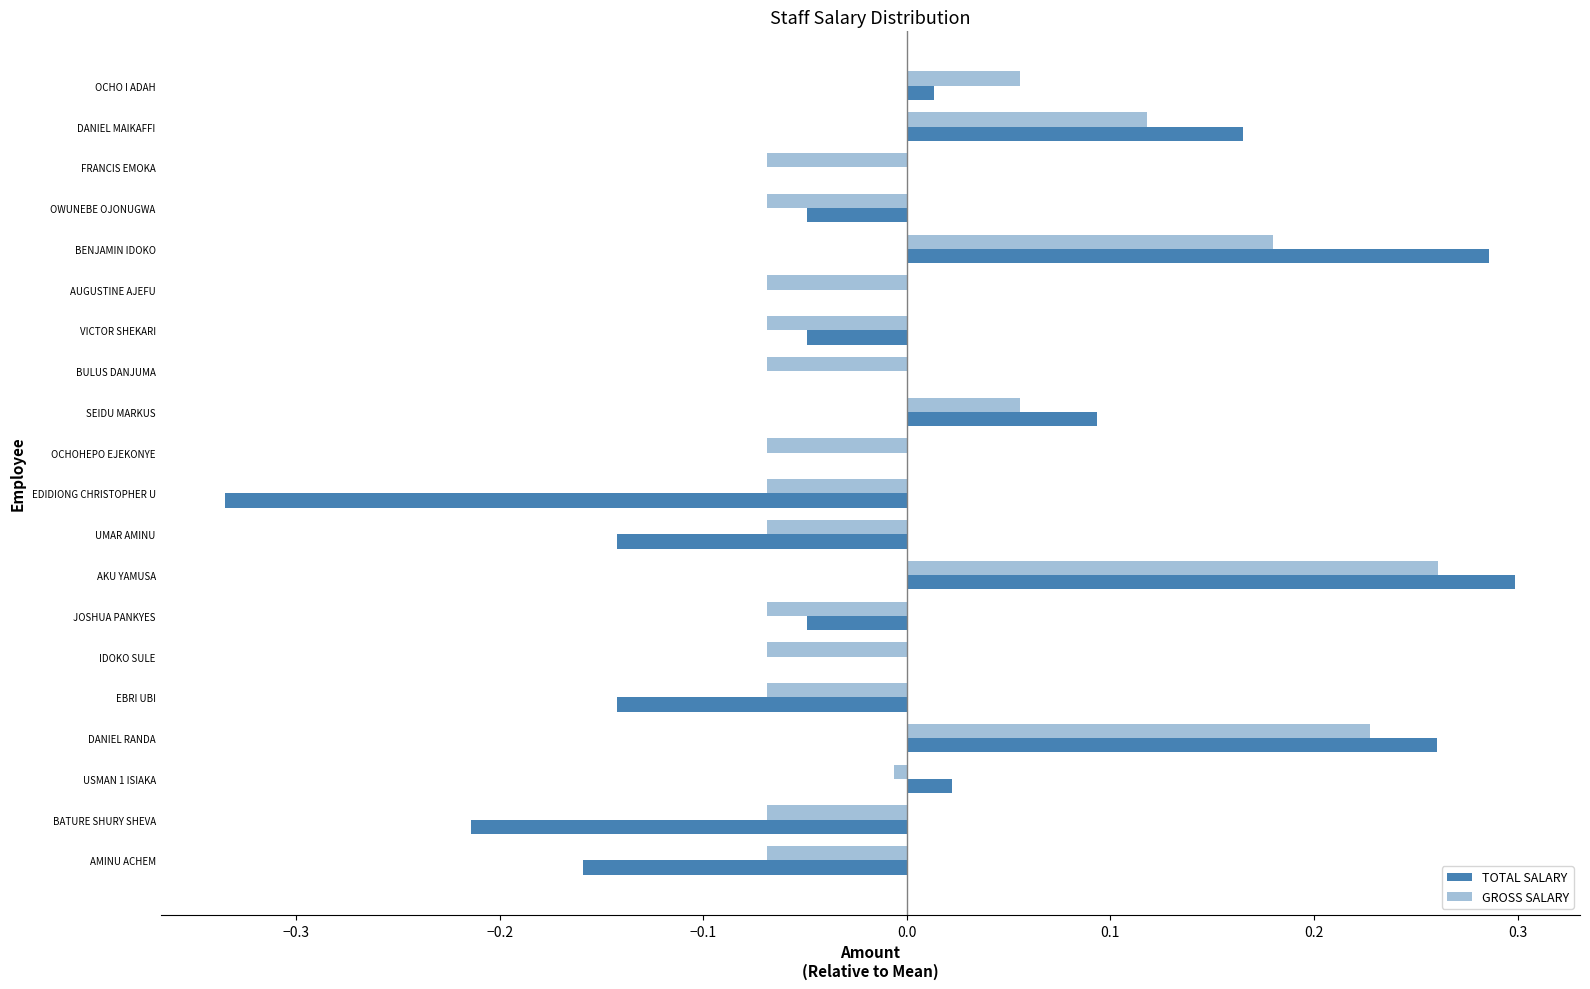

How many distinct data groups are displayed?

2